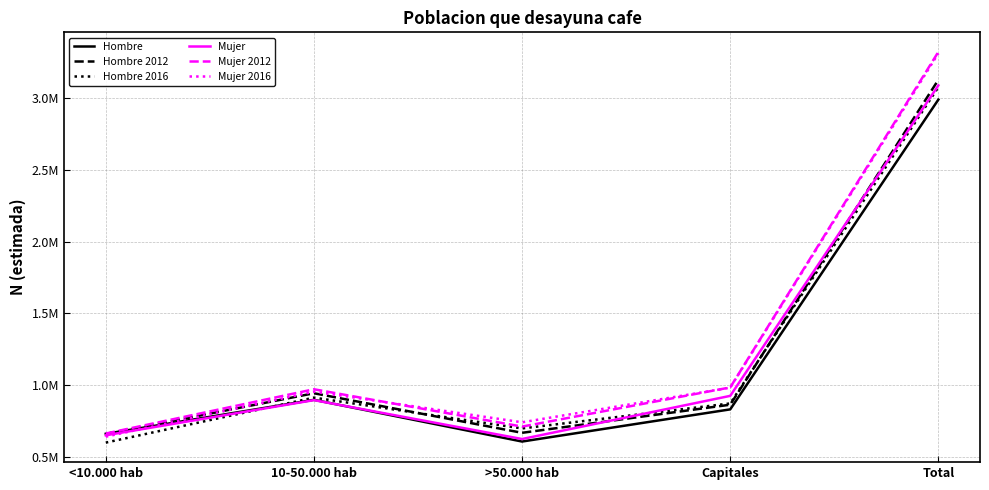

True or false: Mujer 2012 and Hombre 2012 cross at least once.

False